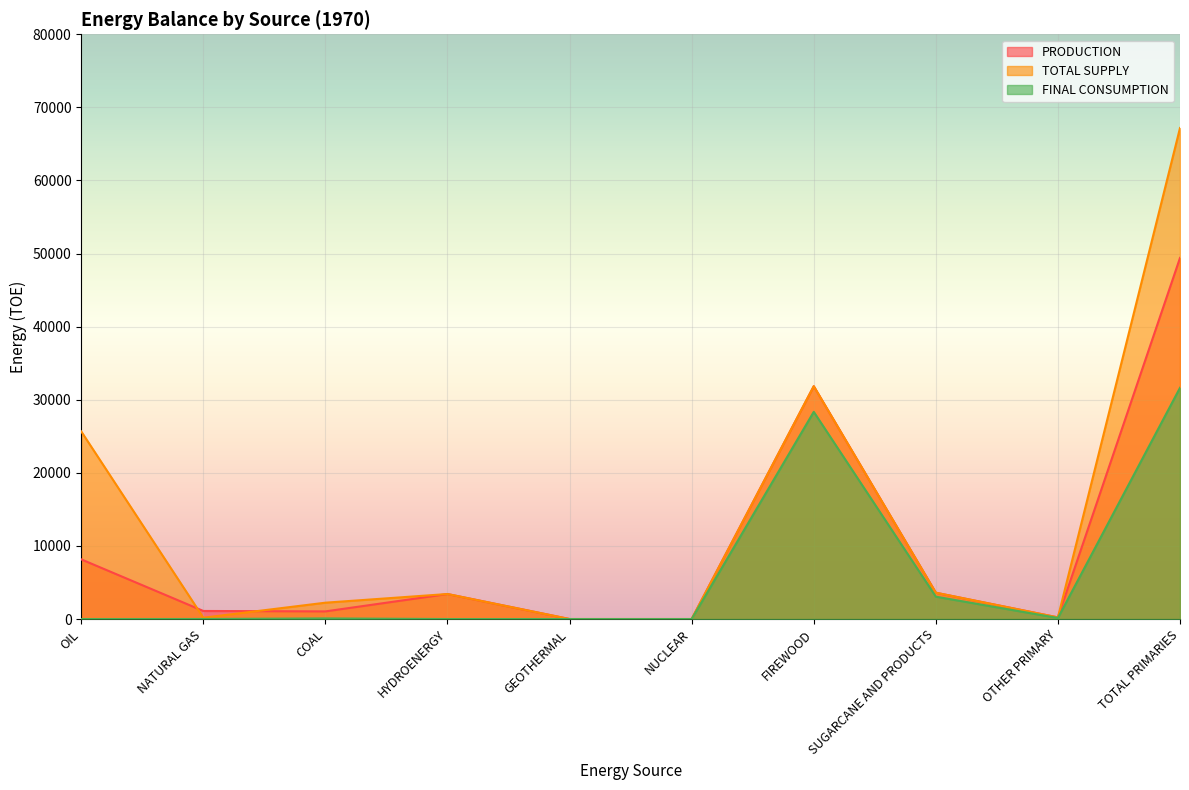

Between FIREWOOD and NATURAL GAS, which is larger?

FIREWOOD